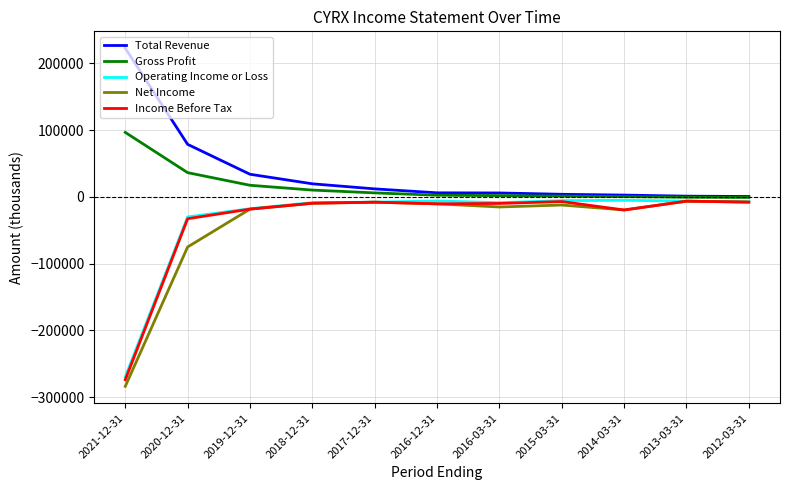

Count the number of data series in this chart.

5